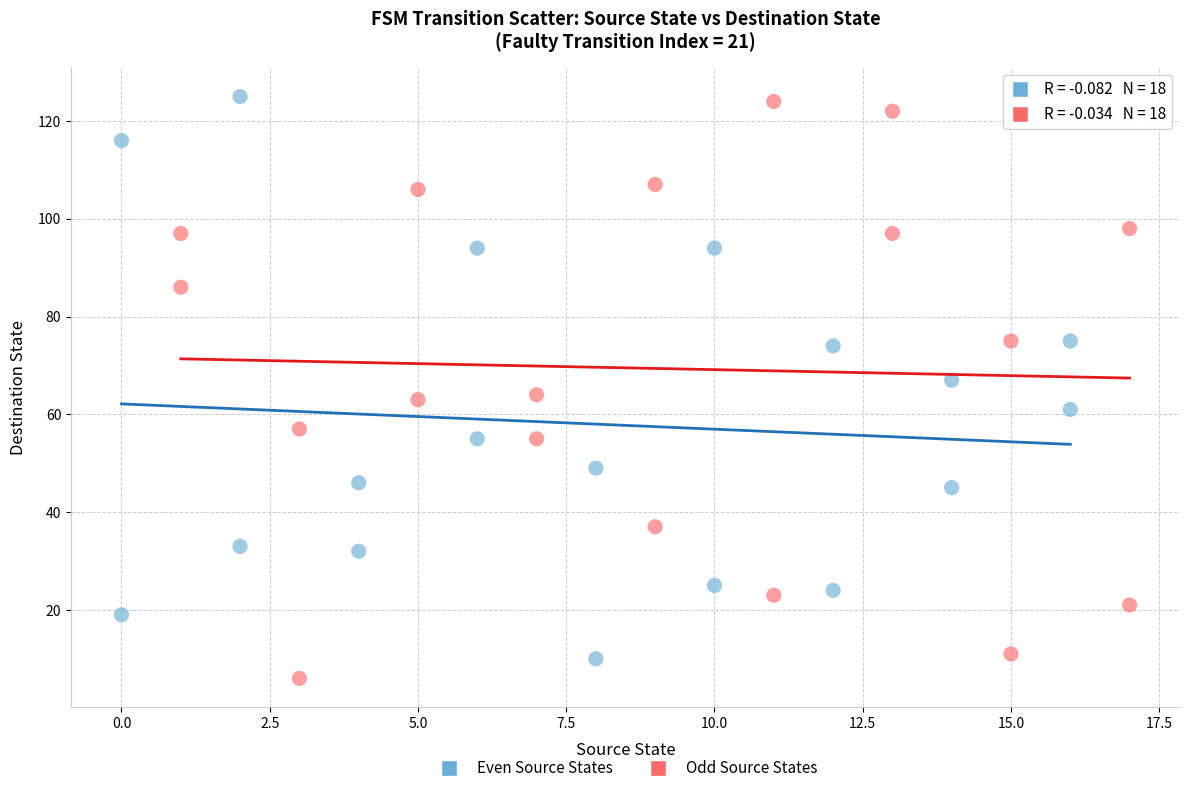

What are all the series names shown in the legend?

Even Source States, Odd Source States